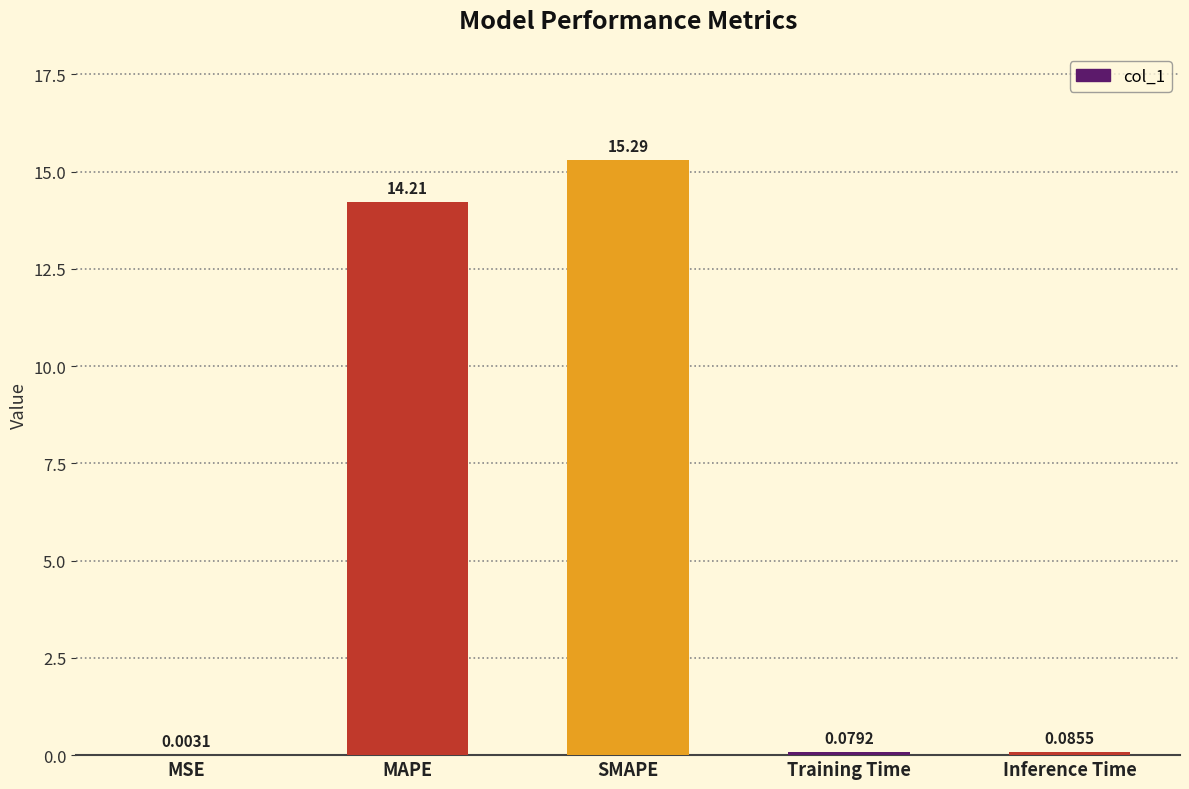

The value at MAPE is 9.7. True or false?

False